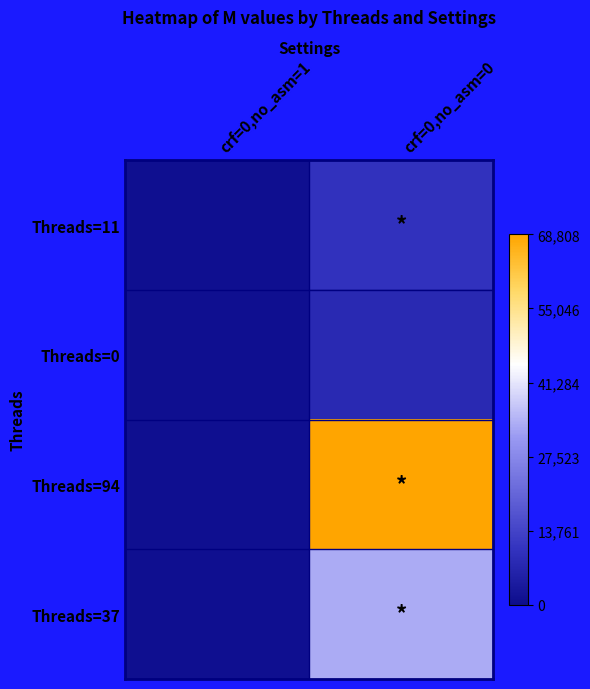

At how many categories does at least one series exceed 3229?

1